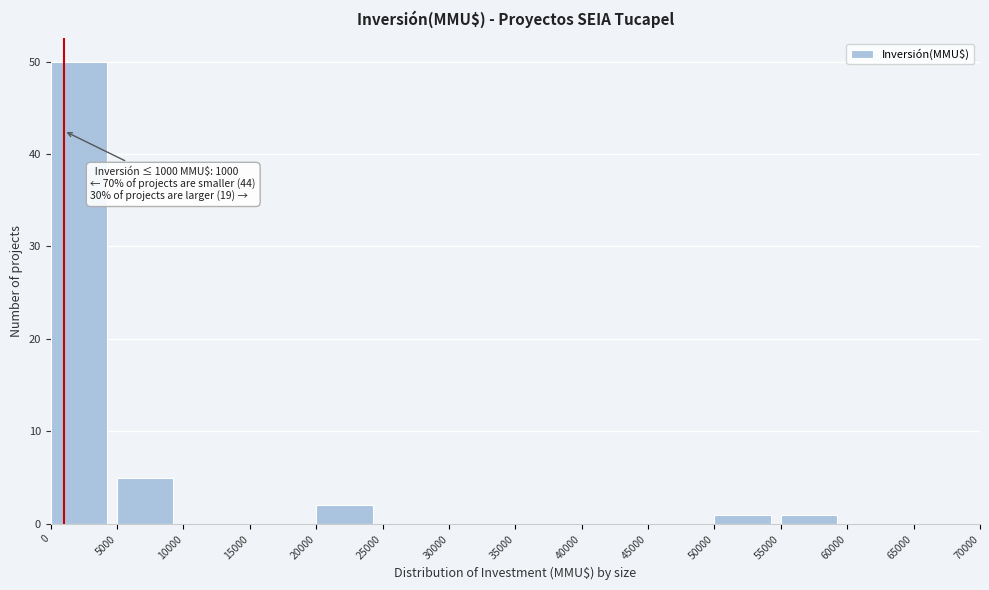

Over which range of the x-axis is the bar tallest?

0 to 5000